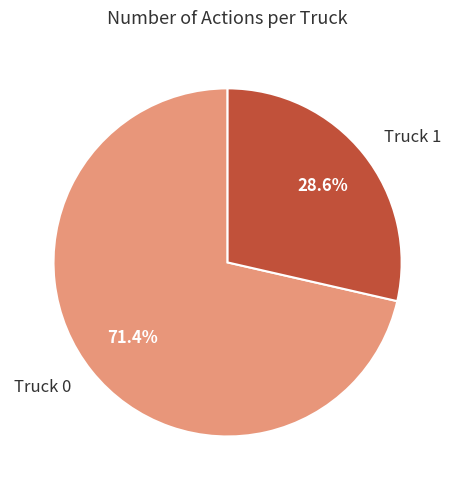

Combined, do Truck 1 and Truck 0 account for over 50%?

Yes